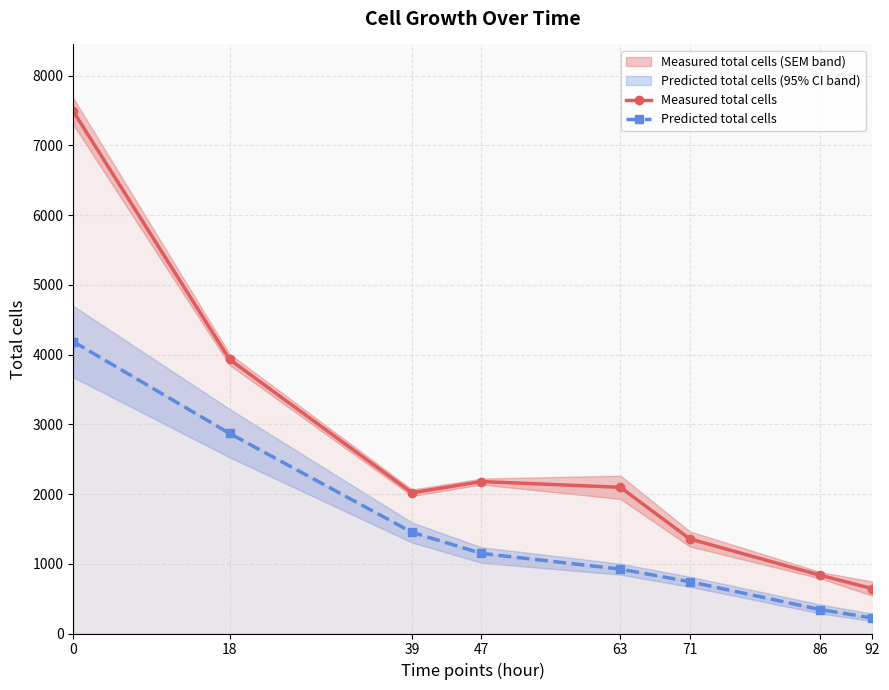

What are all the series names shown in the legend?

Measured total cells, Predicted total cells